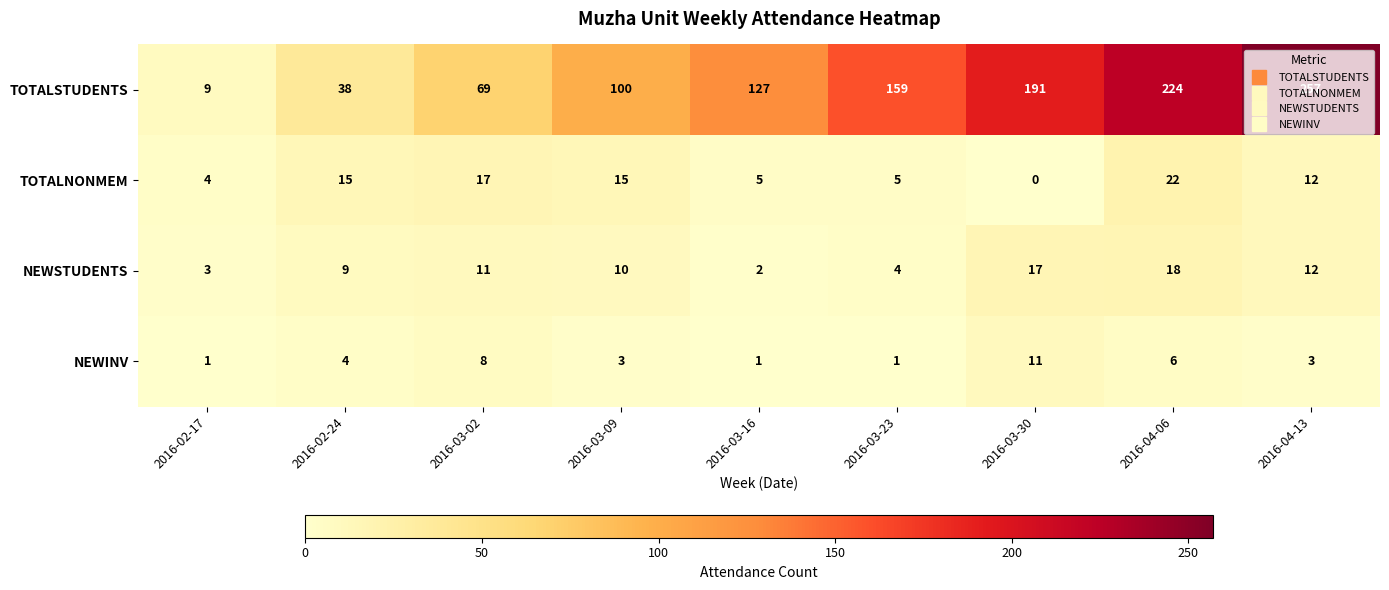

Rank the series at 2016-02-17 from lowest to highest value.

NEWINV, NEWSTUDENTS, TOTALNONMEM, TOTALSTUDENTS